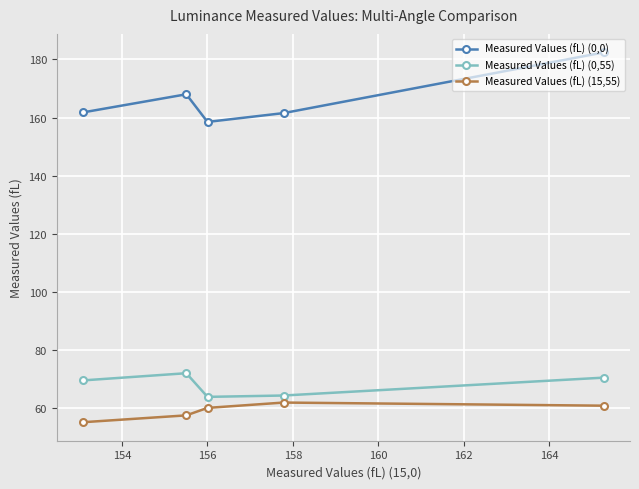

True or false: Measured Values (fL) (15,55) and Measured Values (fL) (0,55) cross at least once.

False